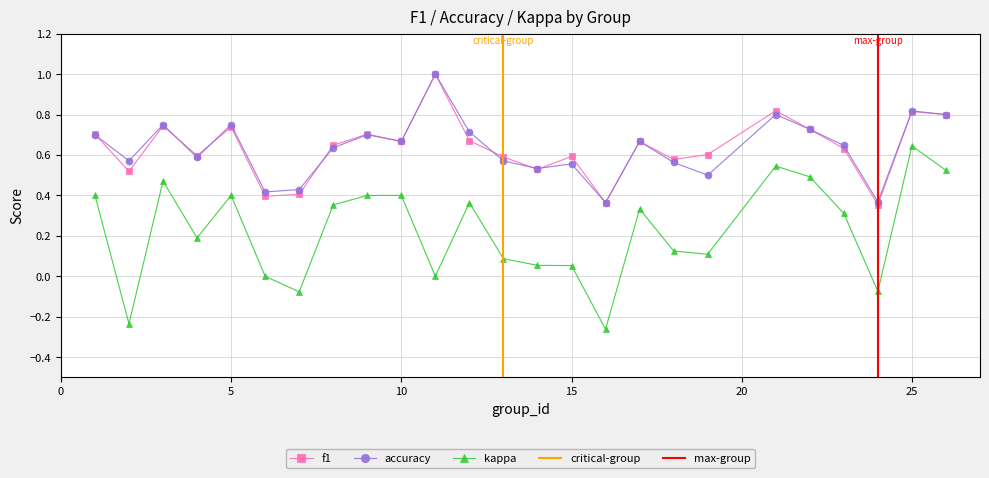

Read the accuracy value at 25.

0.8